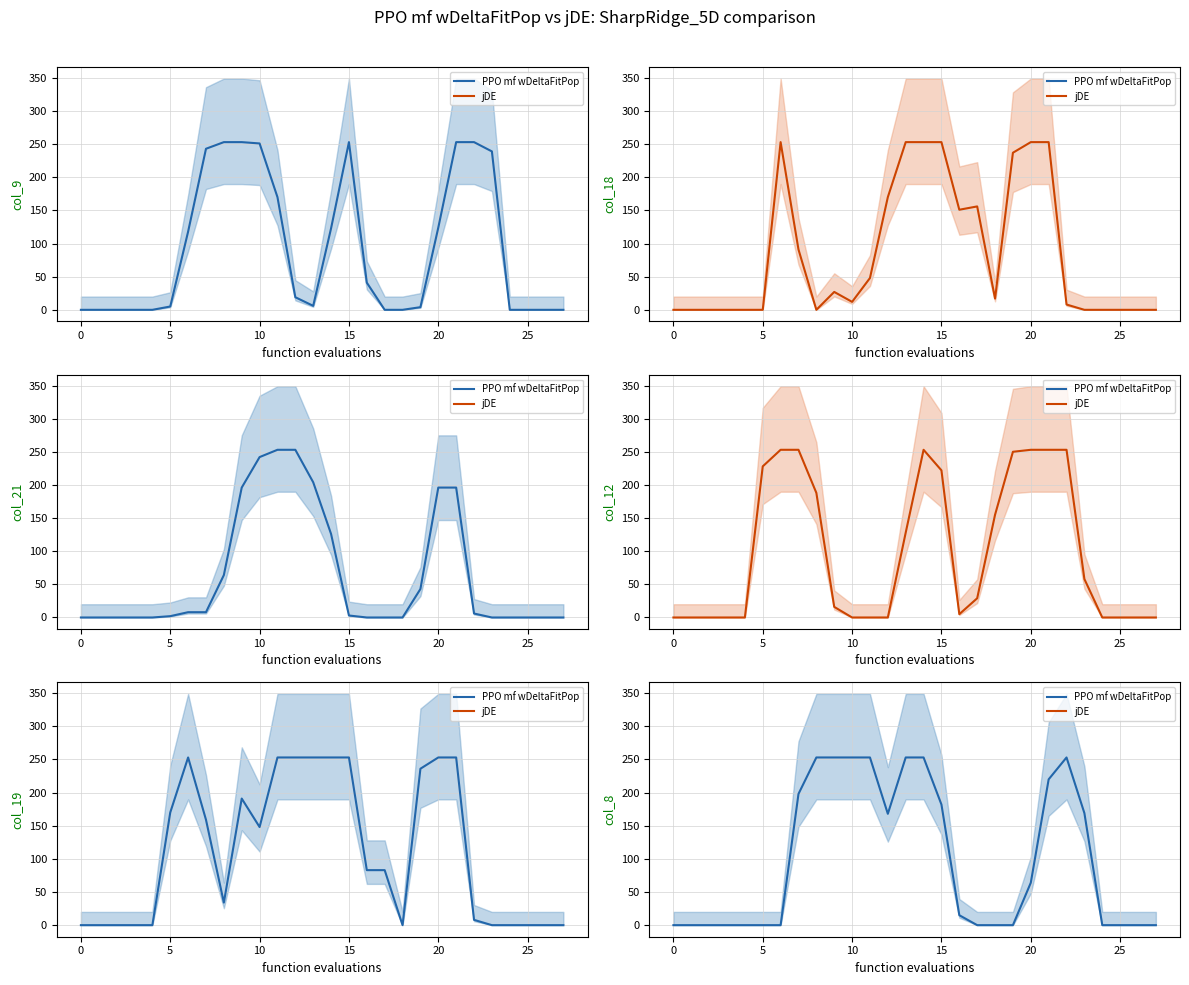

Reading right to left, transcribe all the data shown in this chart.

col_9: 0	0	0	0	239	253	253	124	4	0	0	41	253	123	6	19	170	251	253	253	243	118	5	0	0	0	0	0
col_18: 0	0	0	0	0	8	253	253	237	17	156	151	253	253	253	170	48	12	27	0	91	253	0	0	0	0	0	0
col_21: 0	0	0	0	0	6	196	196	43	0	0	0	3	126	204	253	253	242	196	64	8	8	2	0	0	0	0	0
col_12: 0	0	0	0	58	253	253	253	250	155	29	5	222	253	128	0	0	0	16	188	253	253	228	0	0	0	0	0
col_19: 0	0	0	0	0	8	253	253	236	0	83	83	253	253	253	253	253	148	191	34	159	253	170	0	0	0	0	0
col_8: 0	0	0	0	169	253	220	64	0	0	0	15	182	253	253	168	253	253	253	253	198	0	0	0	0	0	0	0